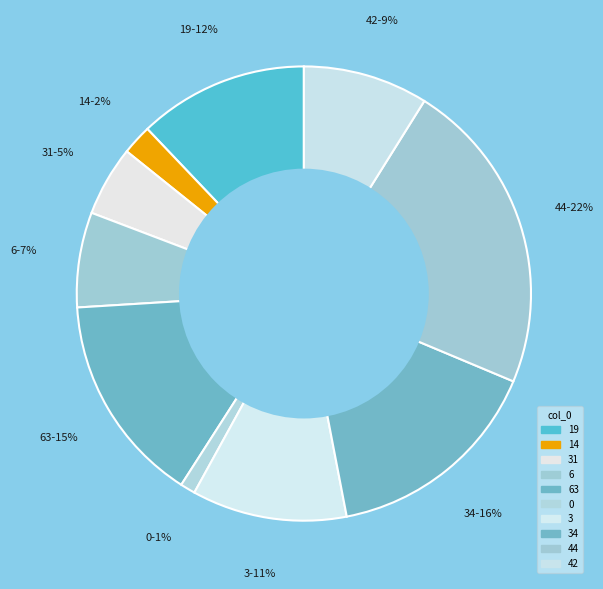

How many slices are in this pie chart?

10